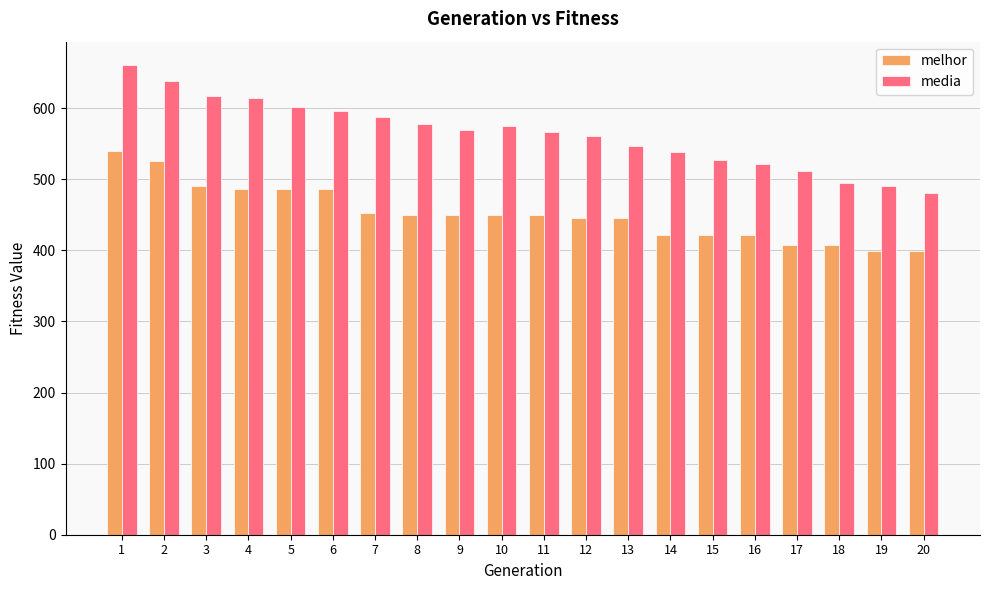

Read the media value at 15.

527.4